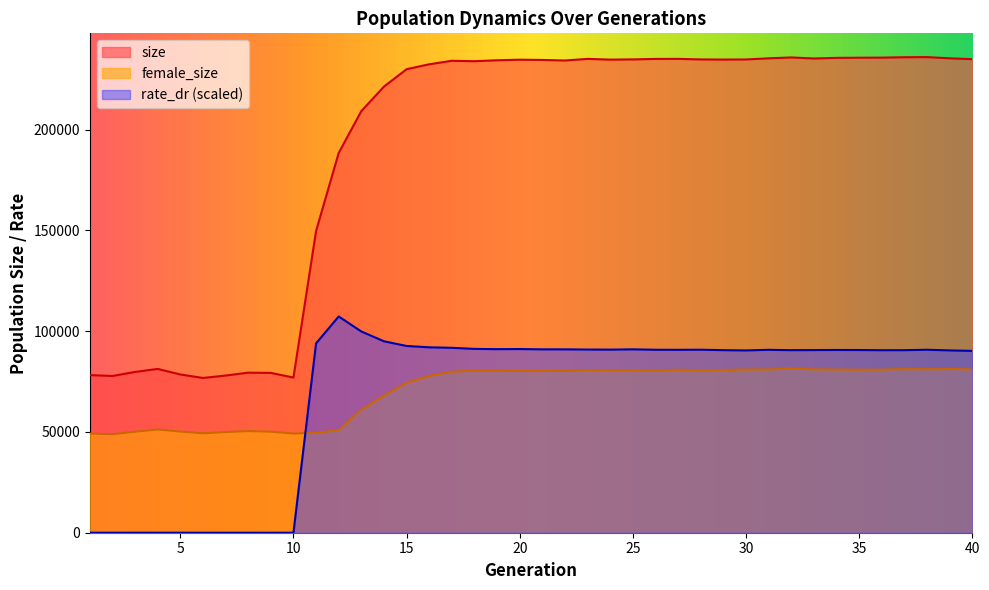

Is it true that female_size equals 92947.9 at 13?

False